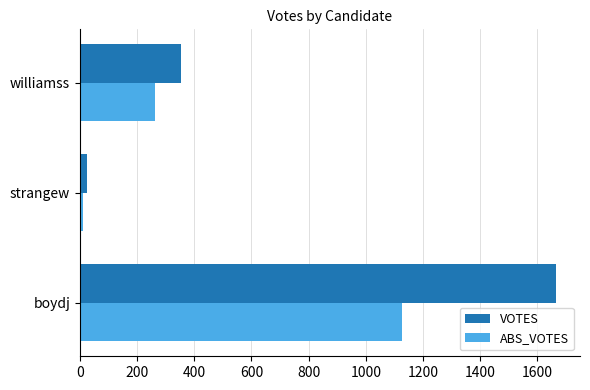

True or false: VOTES has a value of 355 at williamss.

True